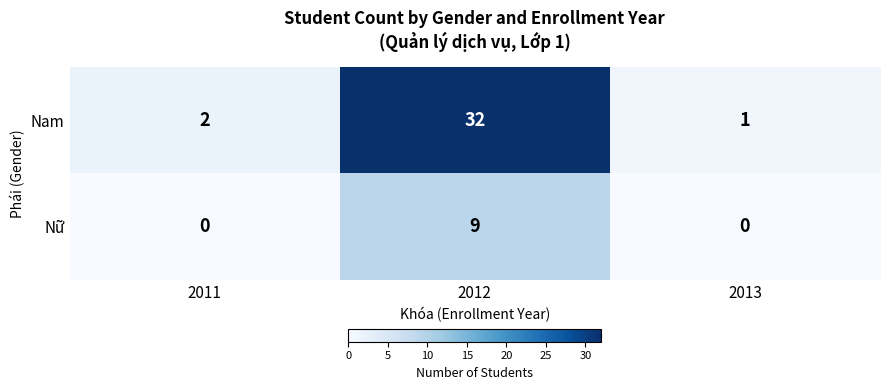

The Nam series shows 32 at 2012. True or false?

True